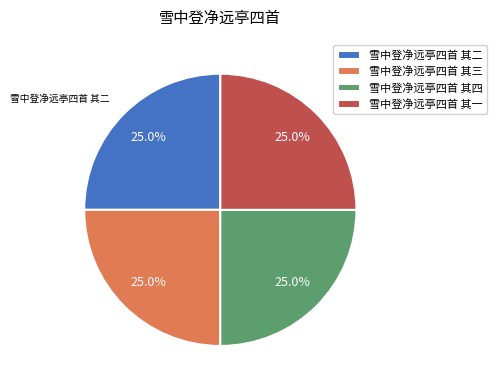

To the nearest percent, what is the average slice percentage?

25%